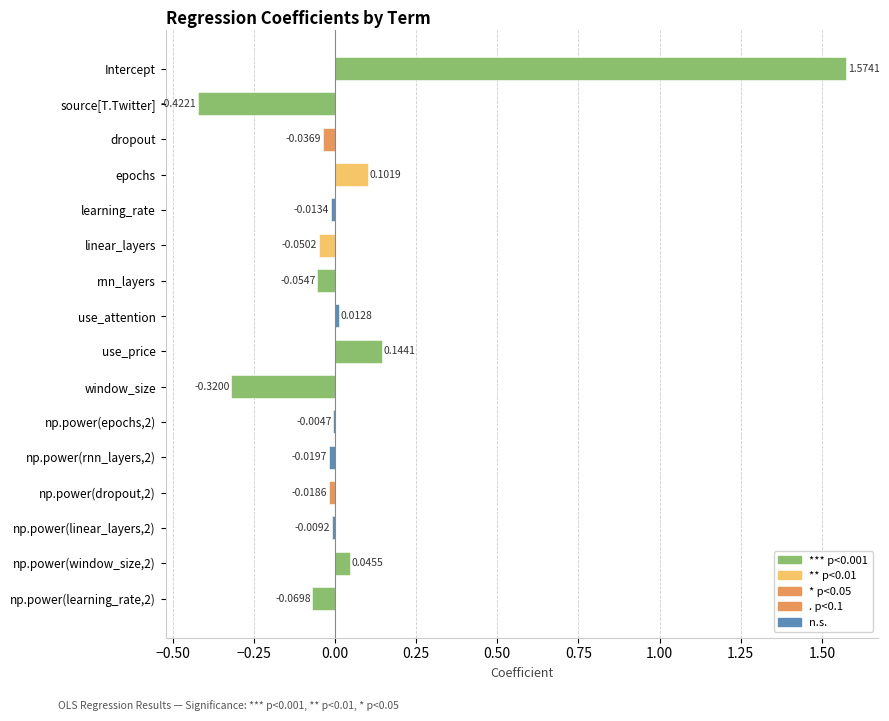

Reading left to right, what are all the values shown in this chart?

1.6	-0.4	-0.0	0.1	-0.0	-0.1	-0.1	0.0	0.1	-0.3	-0.0	-0.0	-0.0	-0.0	0.0	-0.1